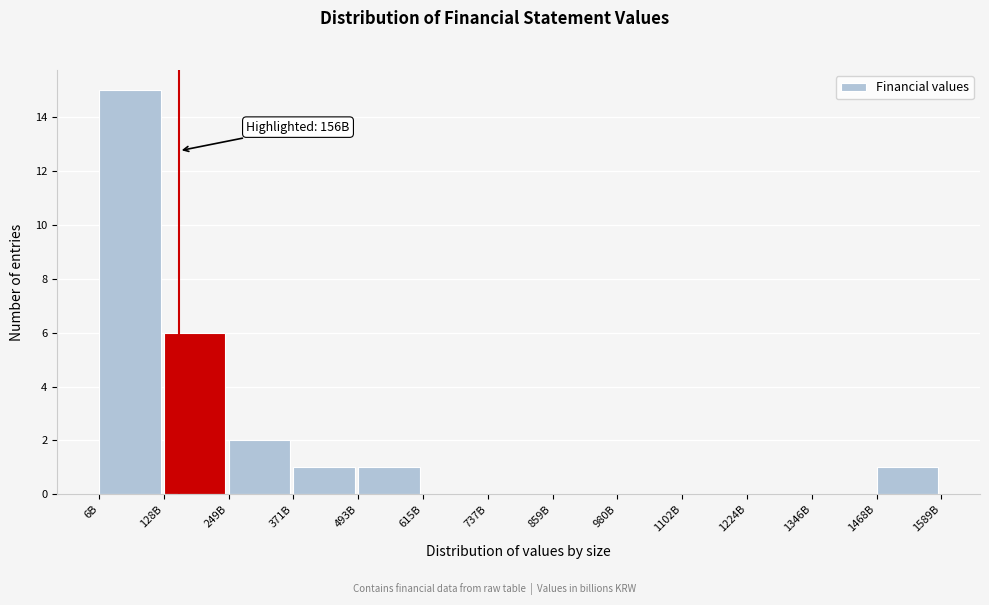

Reading right to left, what are all the values shown in this chart?

1468B=1	1346B=0	1224B=0	1102B=0	980B=0	859B=0	737B=0	615B=0	493B=1	371B=1	249B=2	128B=6	6B=15